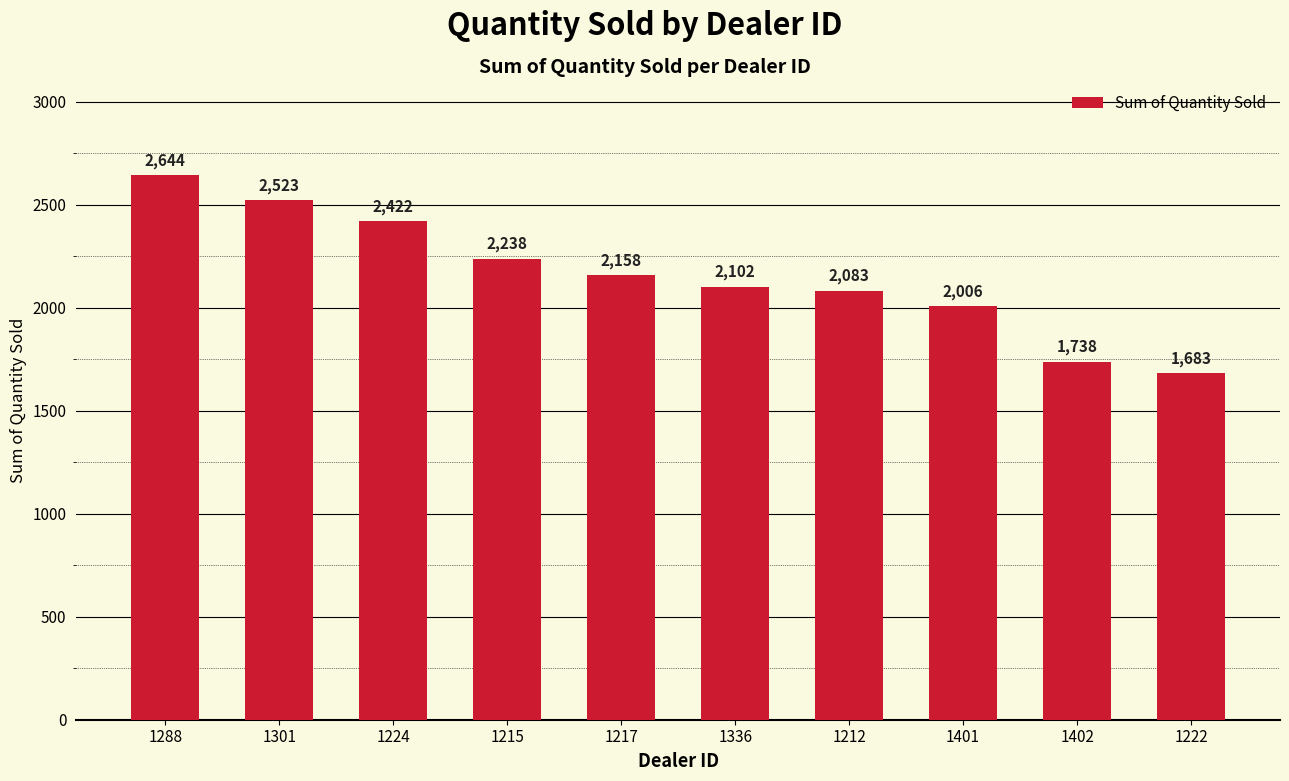

Between 1336 and 1217, which is larger?

1217